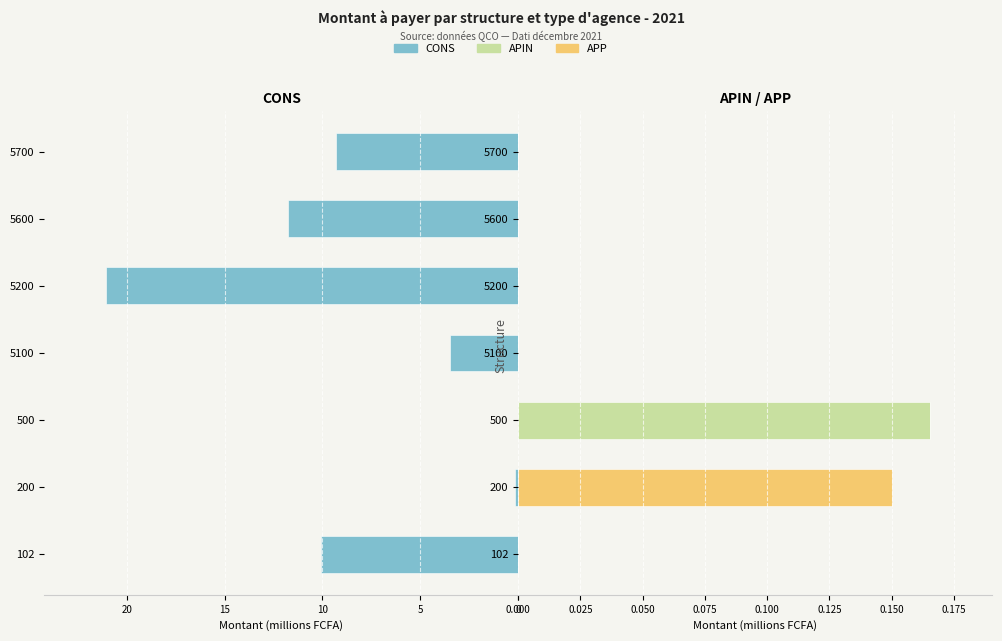

What is the difference between the second highest and minimum values in the CONS series?

11.8